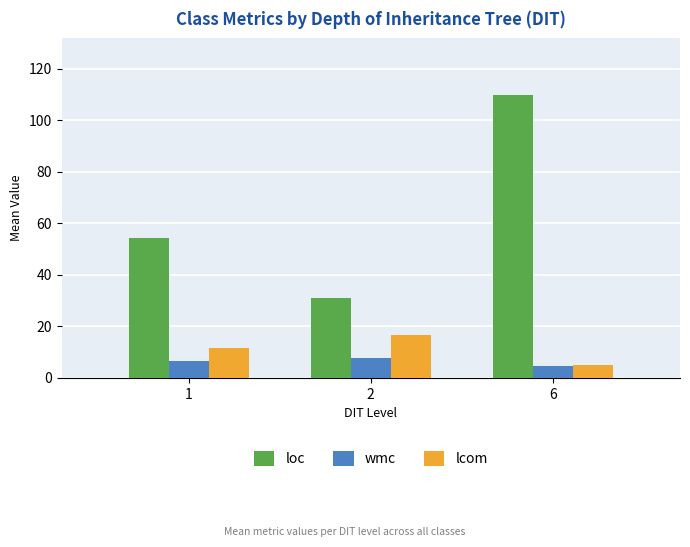

Rank the categories by lcom value from highest to lowest.

2, 1, 6